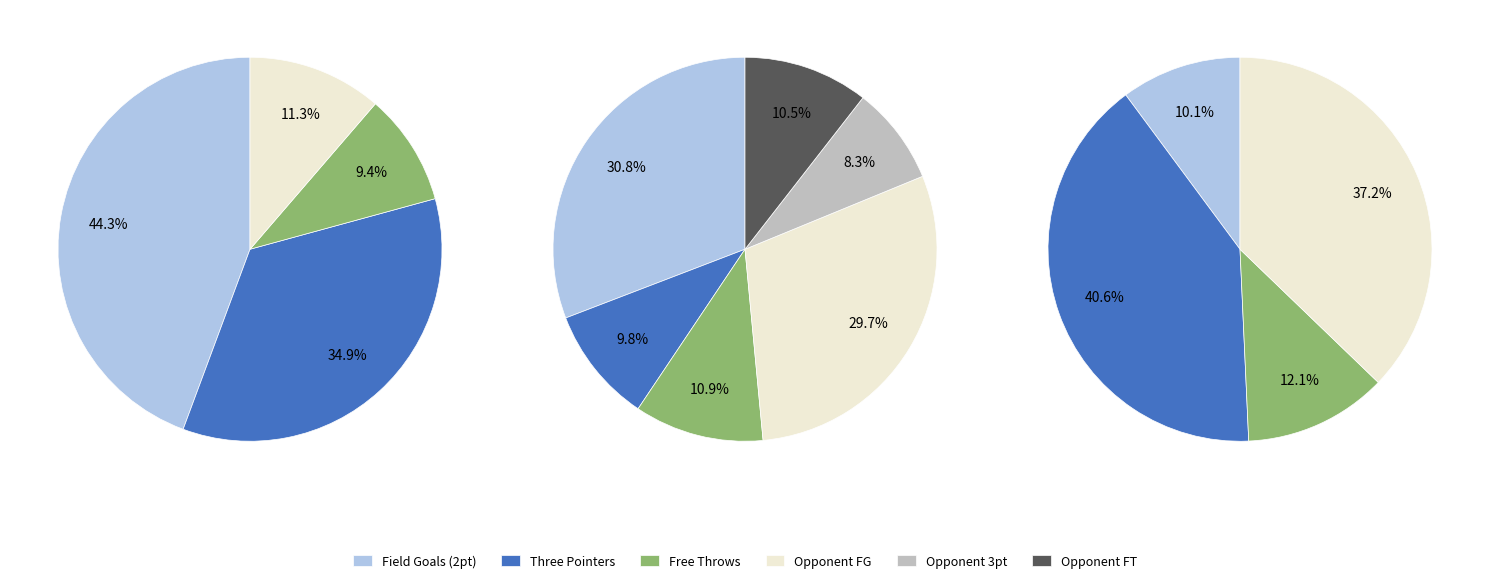

Approximately how many times larger is the value at away compared to home?

0.9